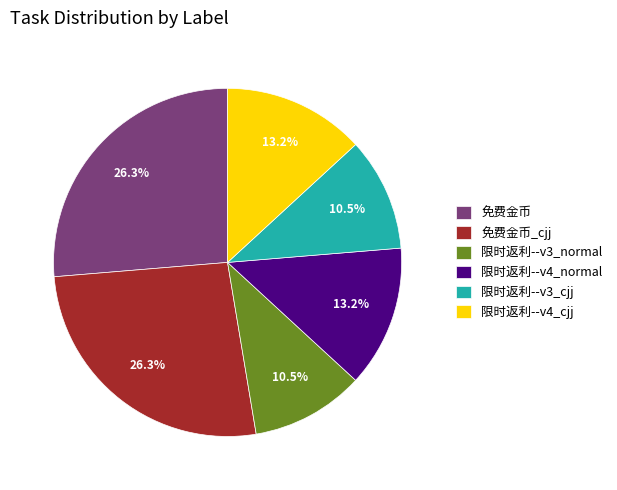

The 限时返利--v4_normal slice represents 13% of the pie. True or false?

True